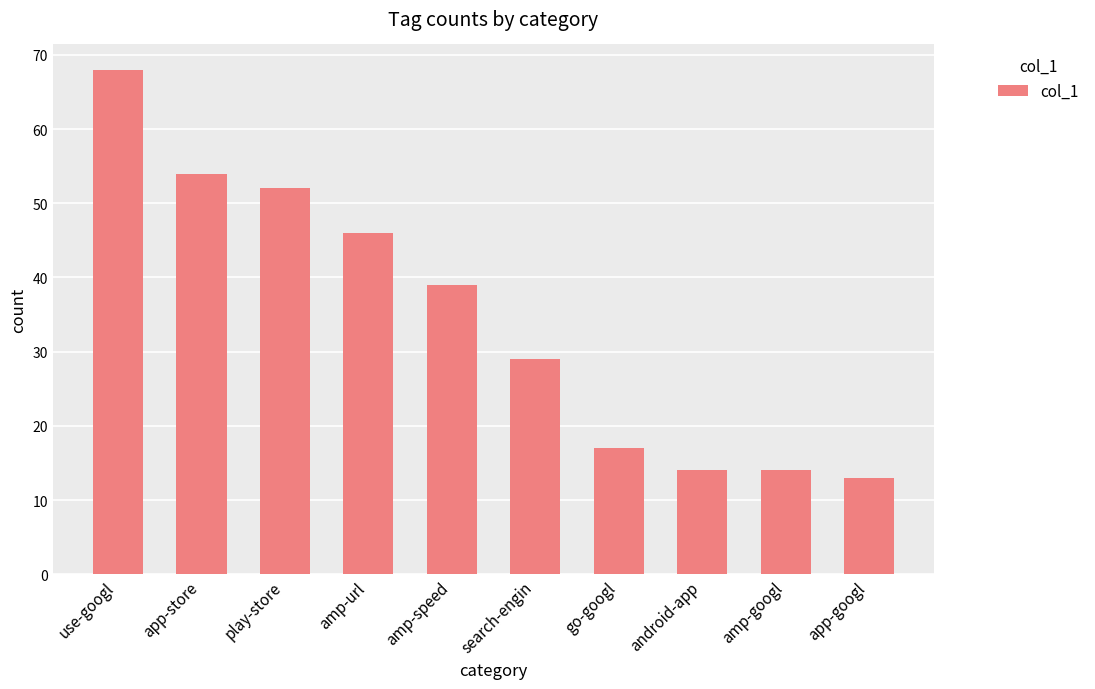

The value at search-engin is 29. True or false?

True